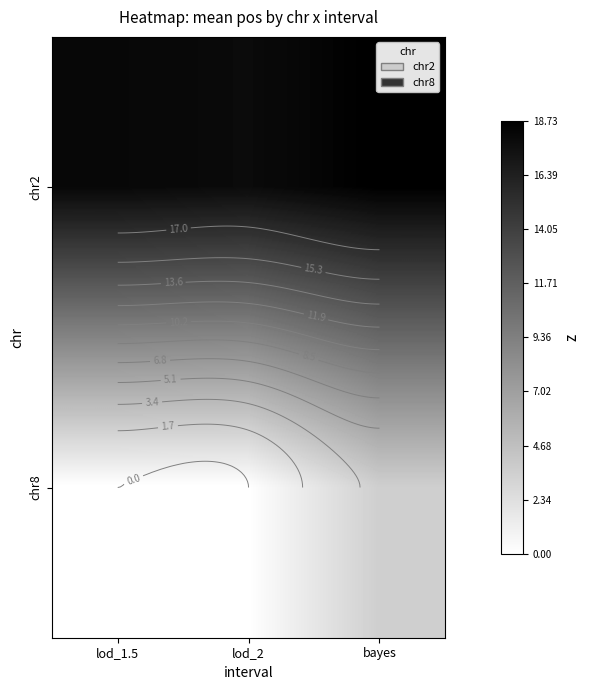

Which has a higher value, lod_2 or lod_1.5?

lod_1.5